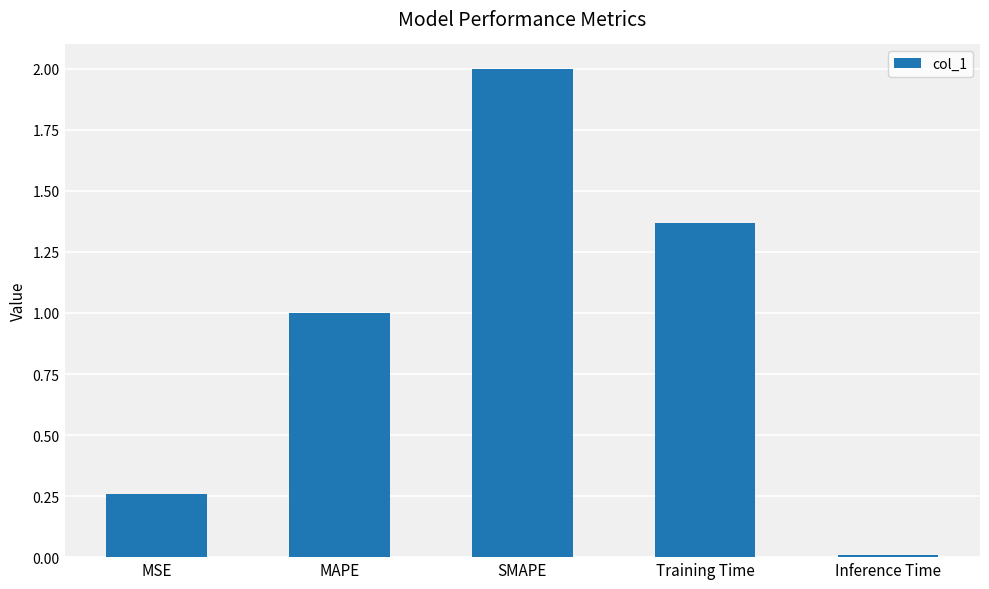

True or false: the data shows 1.0 at MAPE.

True